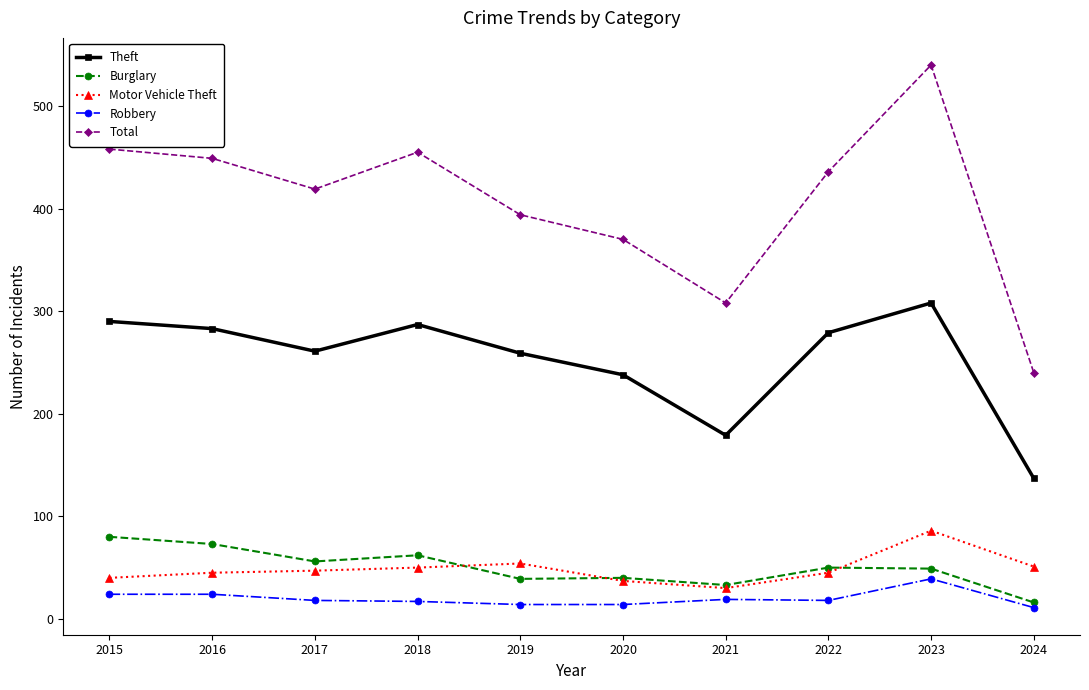

True or false: Motor Vehicle Theft has more than 1 interior local peaks.

True